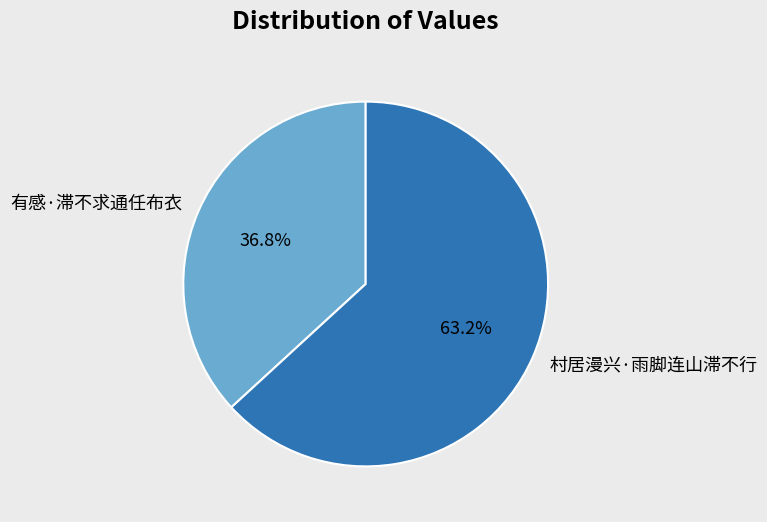

To the nearest percent, what is the average slice percentage?

50%